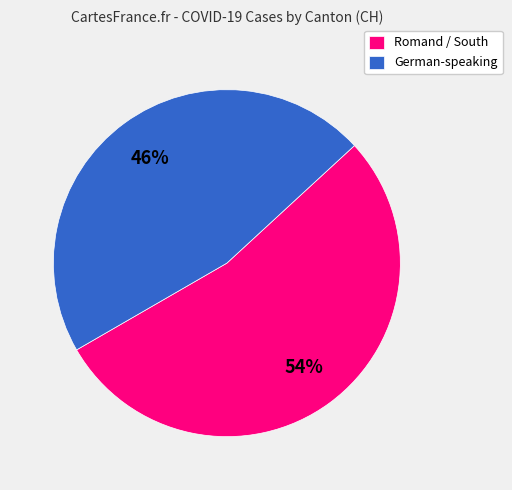

Which category has the smallest portion of the pie?

German-speaking